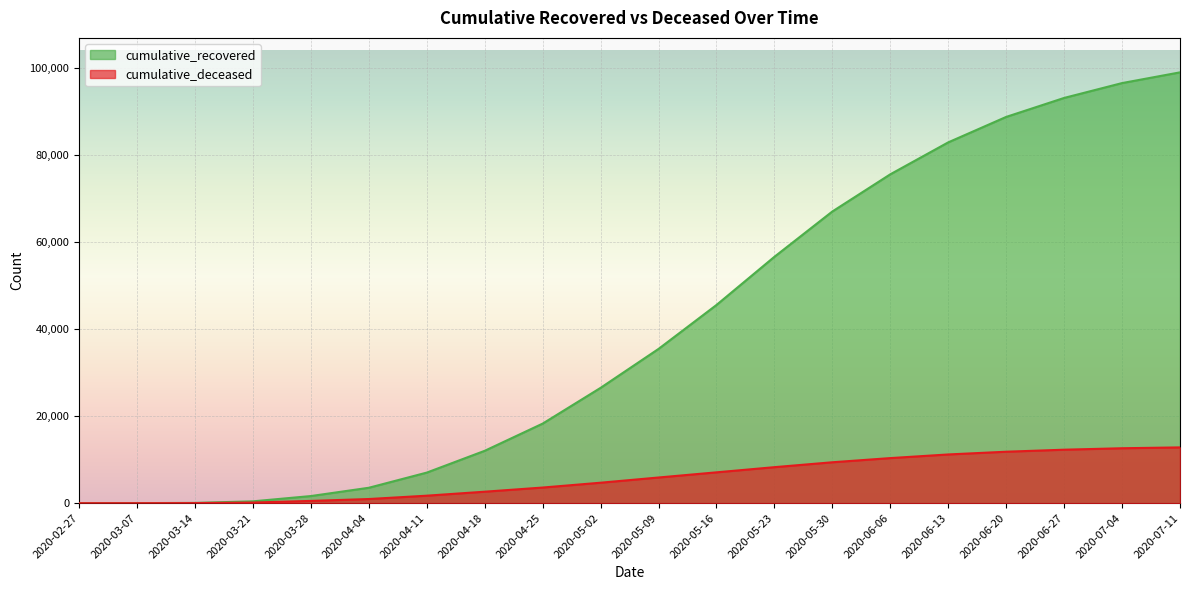

How many lines are shown in the chart?

2